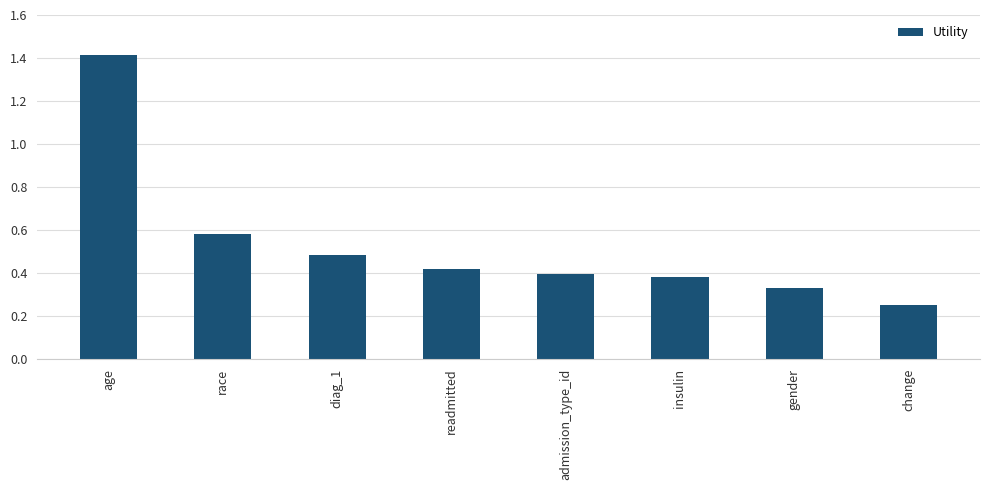

Which category has the highest value across all series?

age